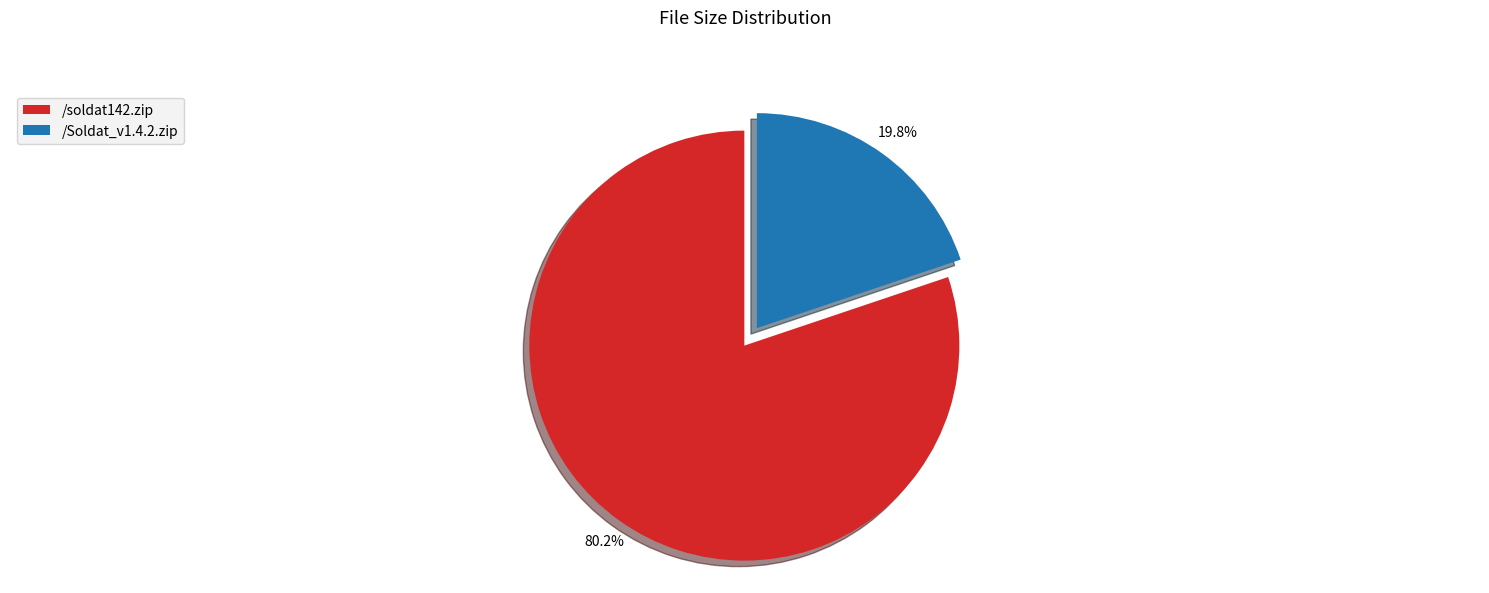

Is there any slice that represents more than half of the pie?

Yes